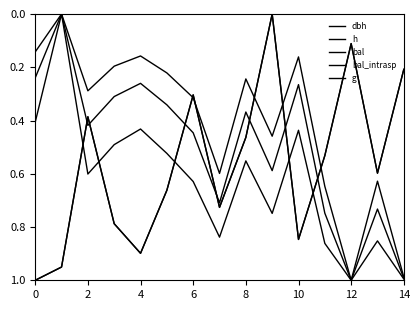

How many interior local peaks does the bal series have?

4